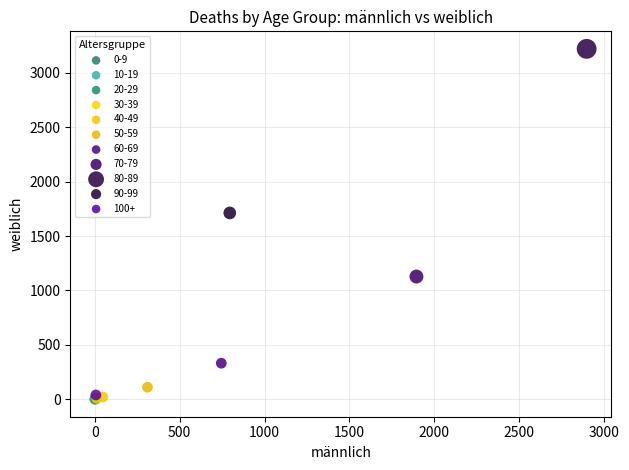

What are all the series names shown in the legend?

0-9, 10-19, 20-29, 30-39, 40-49, 50-59, 60-69, 70-79, 80-89, 90-99, 100+